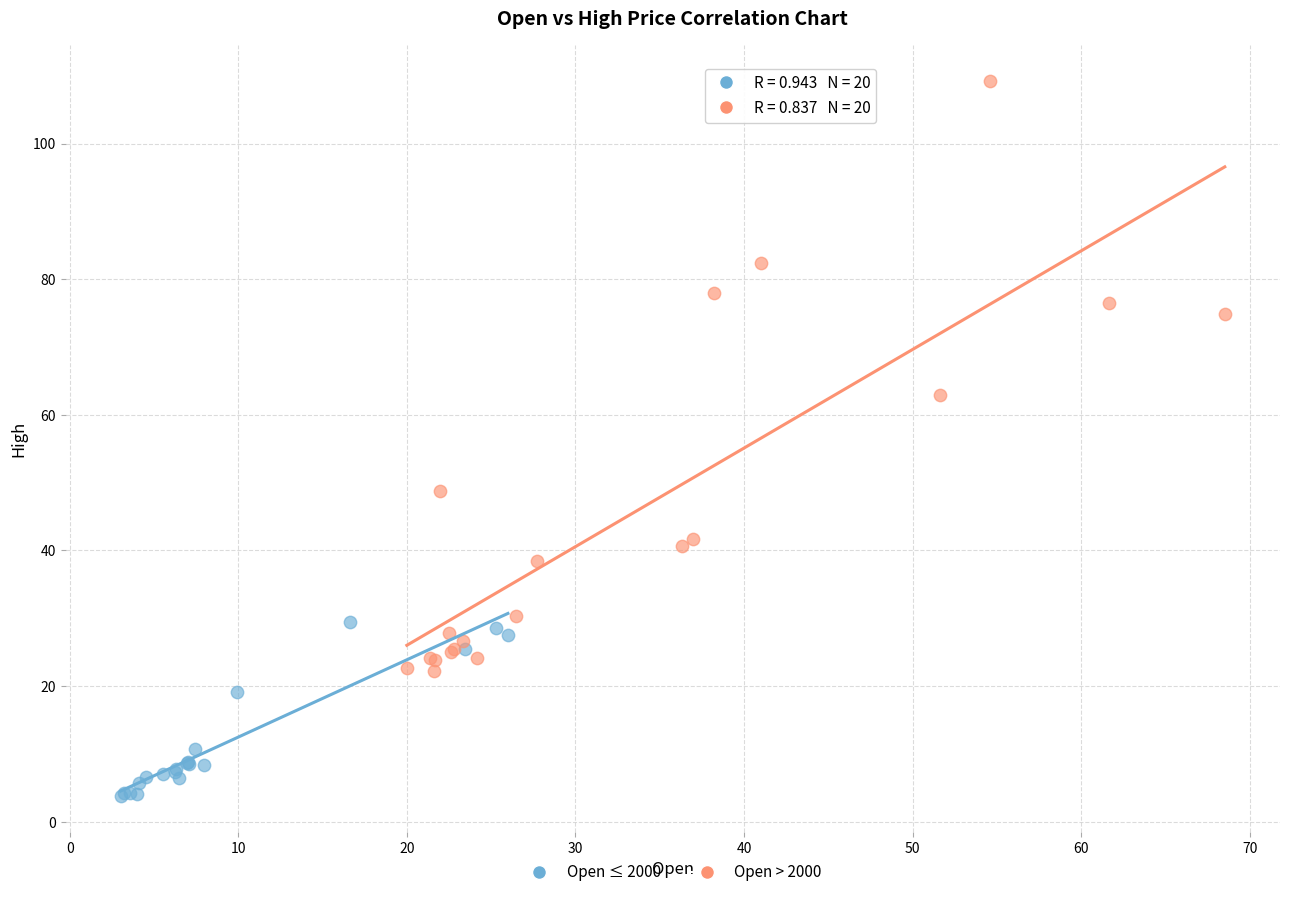

Which series has the largest Y range (max minus min)?

Open > 2000